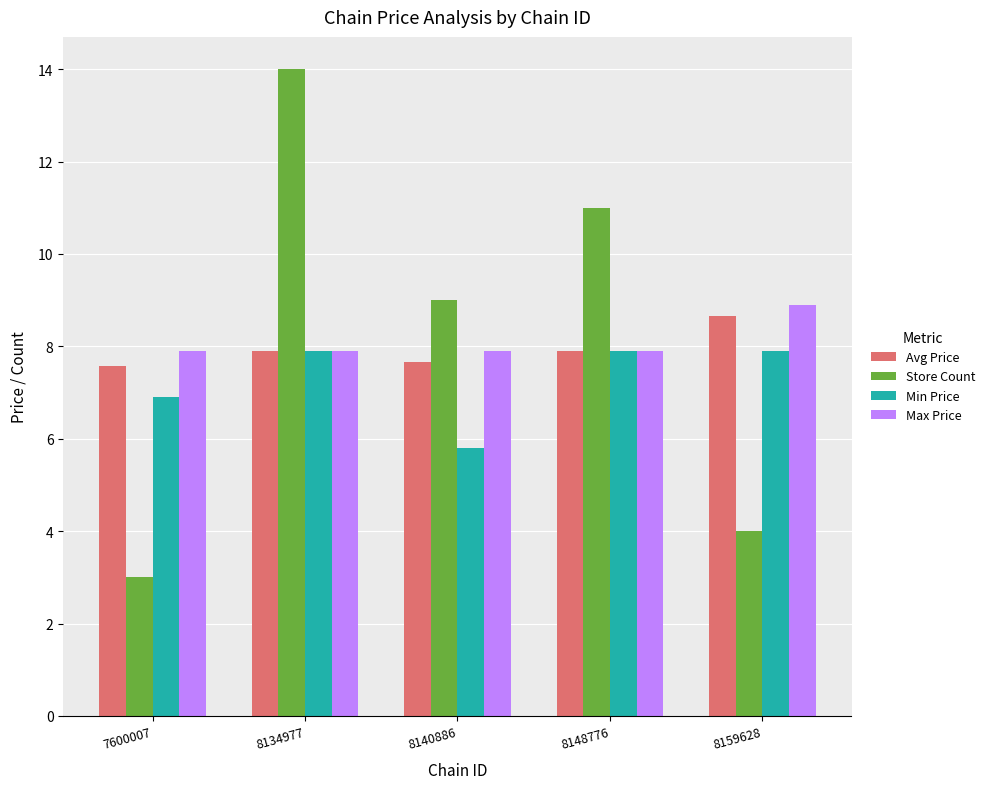

What is the sum of the Min Price values at 8159628 and 8148776?

15.8